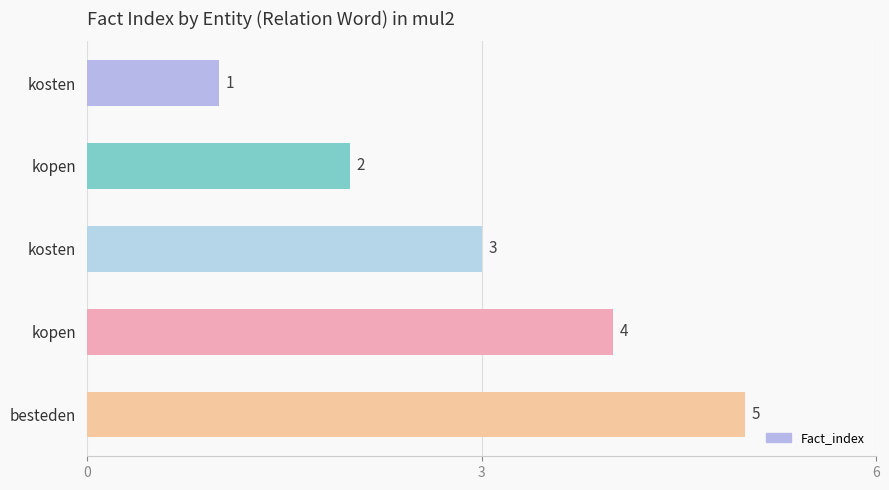

How many bars are there in total?

5